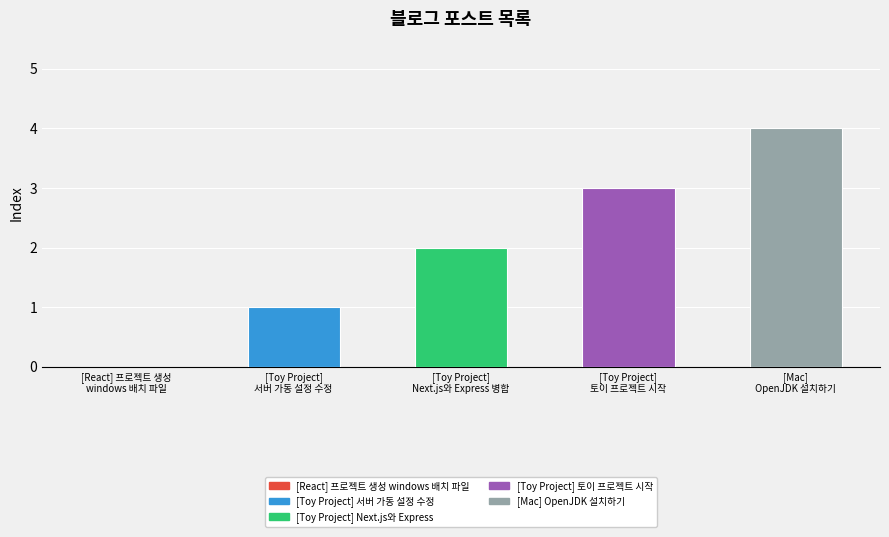

What is the maximum value shown in the chart?

4